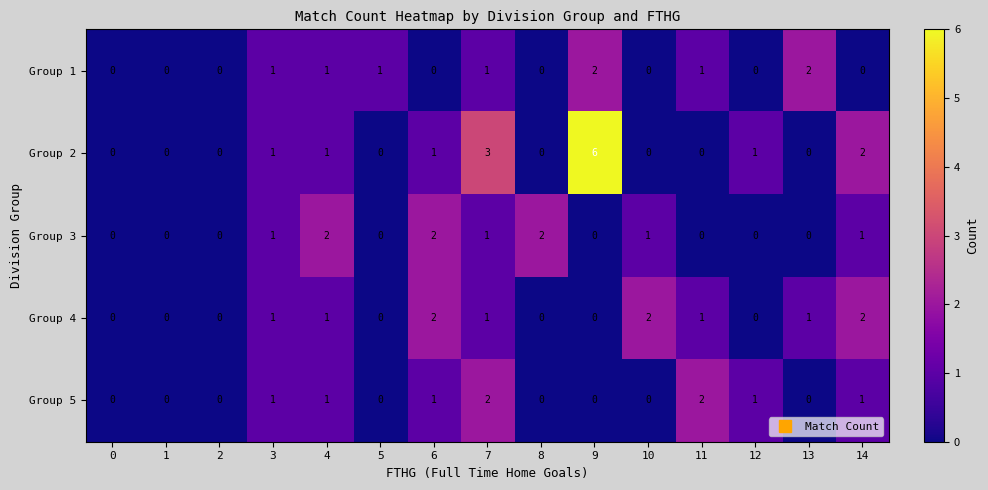

What is the total value across all series at 14?

6